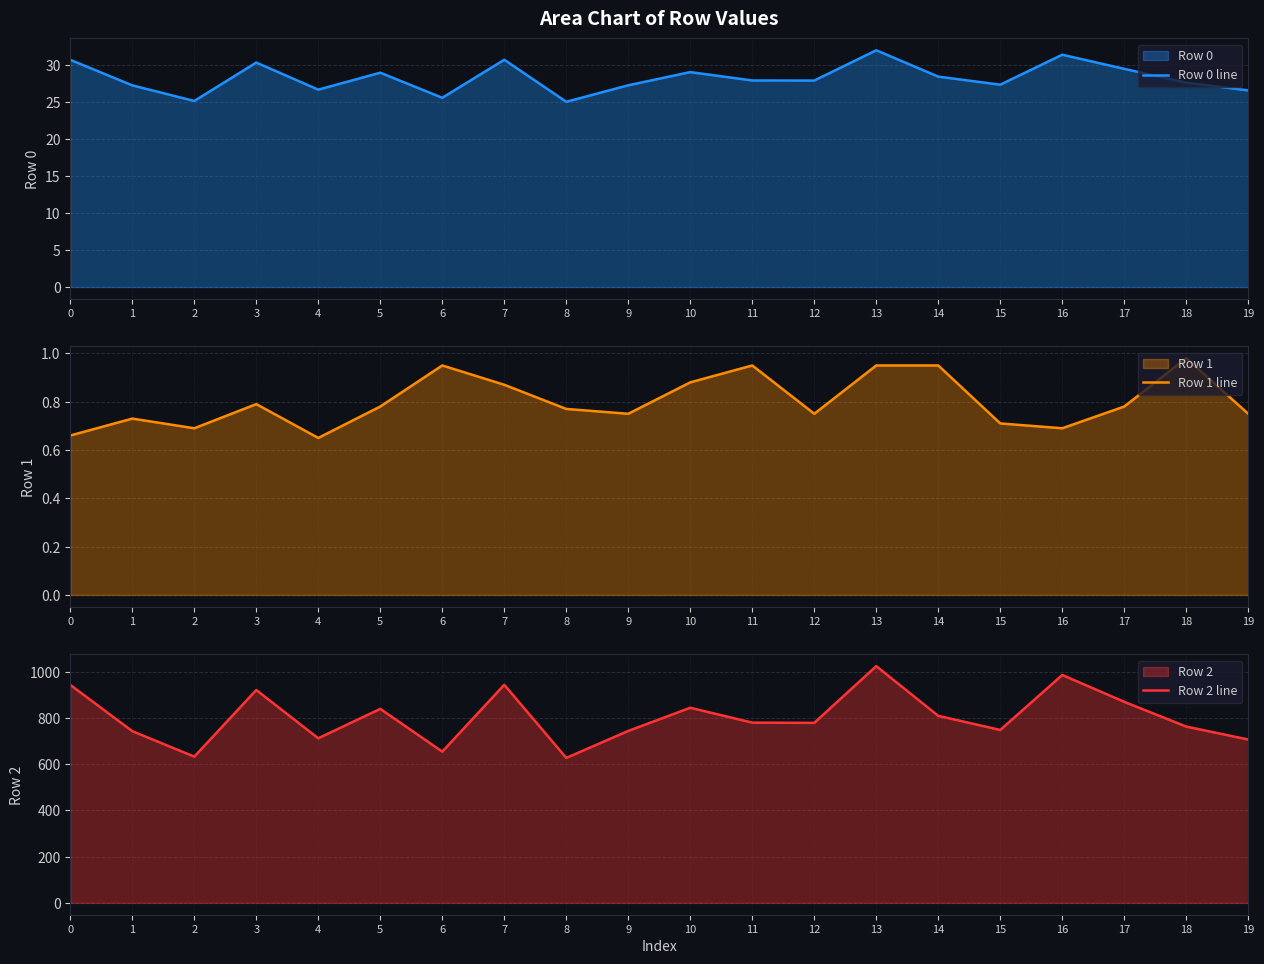

True or false: Row 1 line has a value of 0.9 at 10.

True